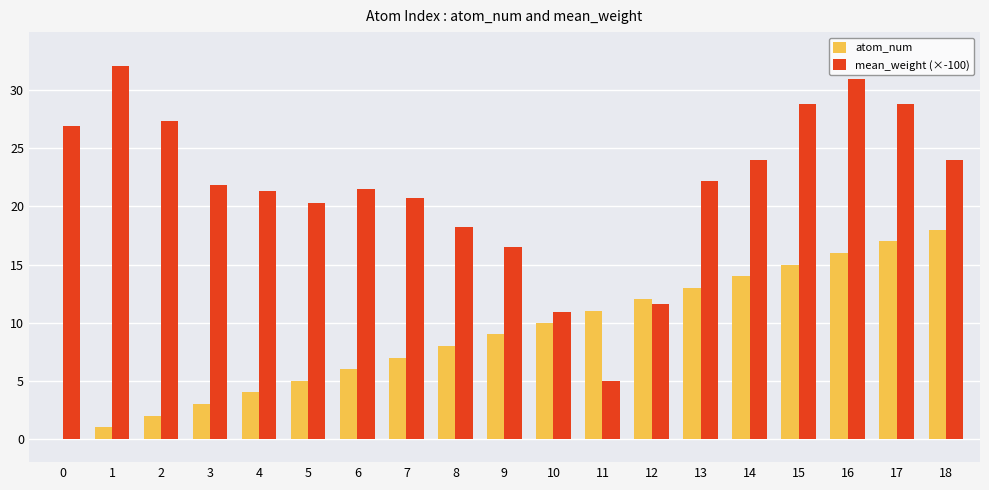

What is the sum of the atom_num values at 1 and 0?

1.0